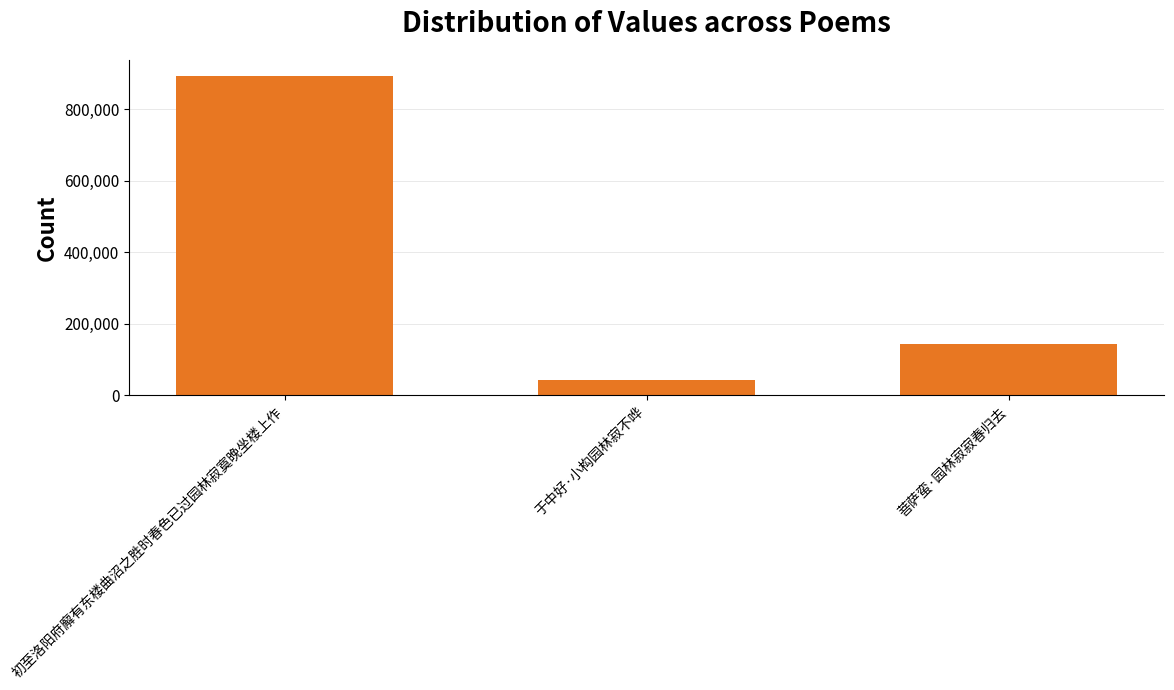

List the labels in order of value, smallest first.

于中好·小构园林寂不哗, 菩萨蛮·园林寂寂春归去, 初至洛阳府廨有东楼曲沼之胜时春色已过园林寂寞晚坐楼上作